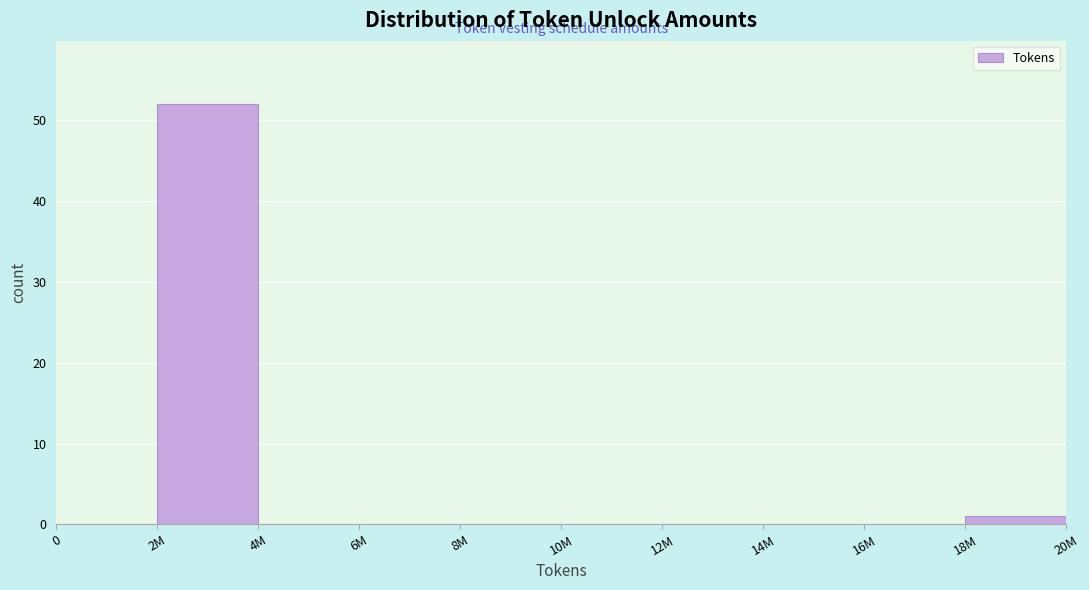

Reading left to right, transcribe all the data shown in this chart.

0=0	2M=52	4M=0	6M=0	8M=0	10M=0	12M=0	14M=0	16M=0	18M=1